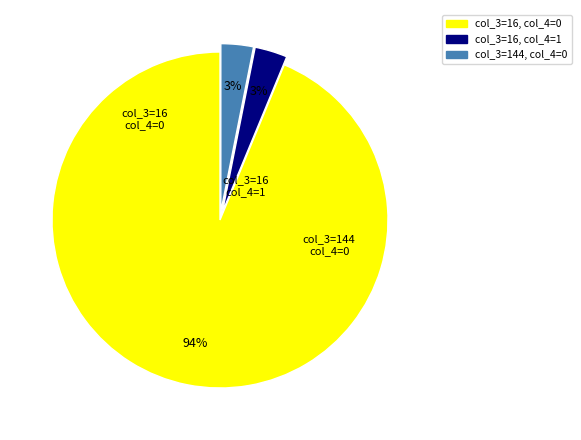

To the nearest percent, what is the average slice percentage?

33%